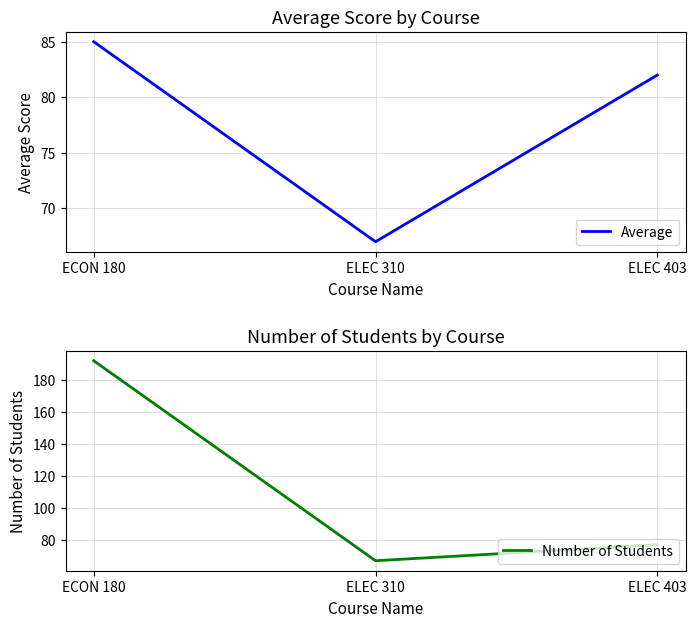

What is the difference between the Average values at ECON 180 and ELEC 310?

18